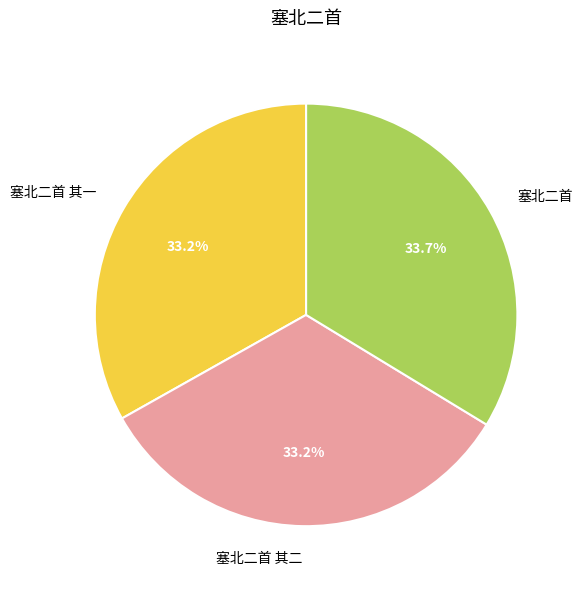

To the nearest percent, what percentage of the pie is 塞北二首 其二?

33%